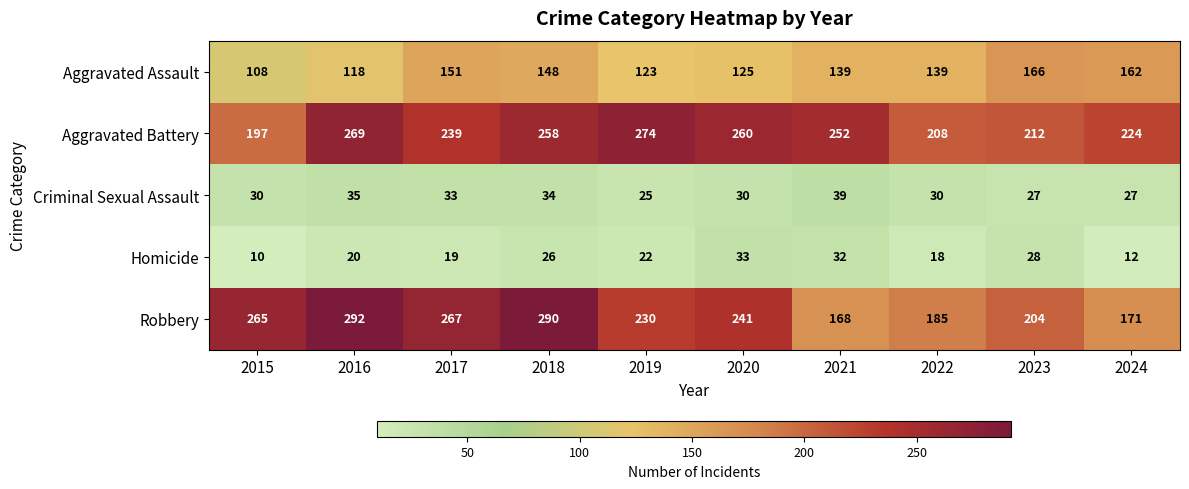

What is the maximum value shown in the chart?

292